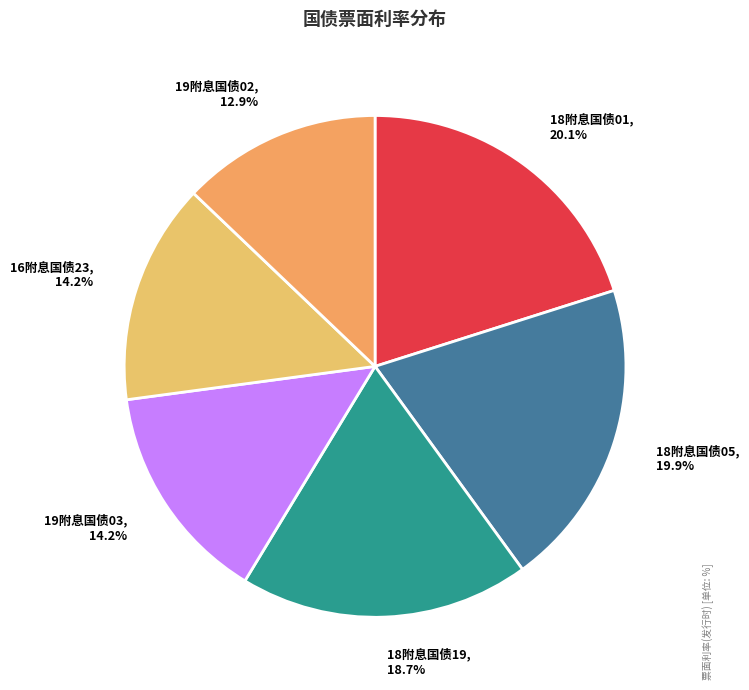

What is the smallest slice in the pie chart?

19附息国债02, 12.9%